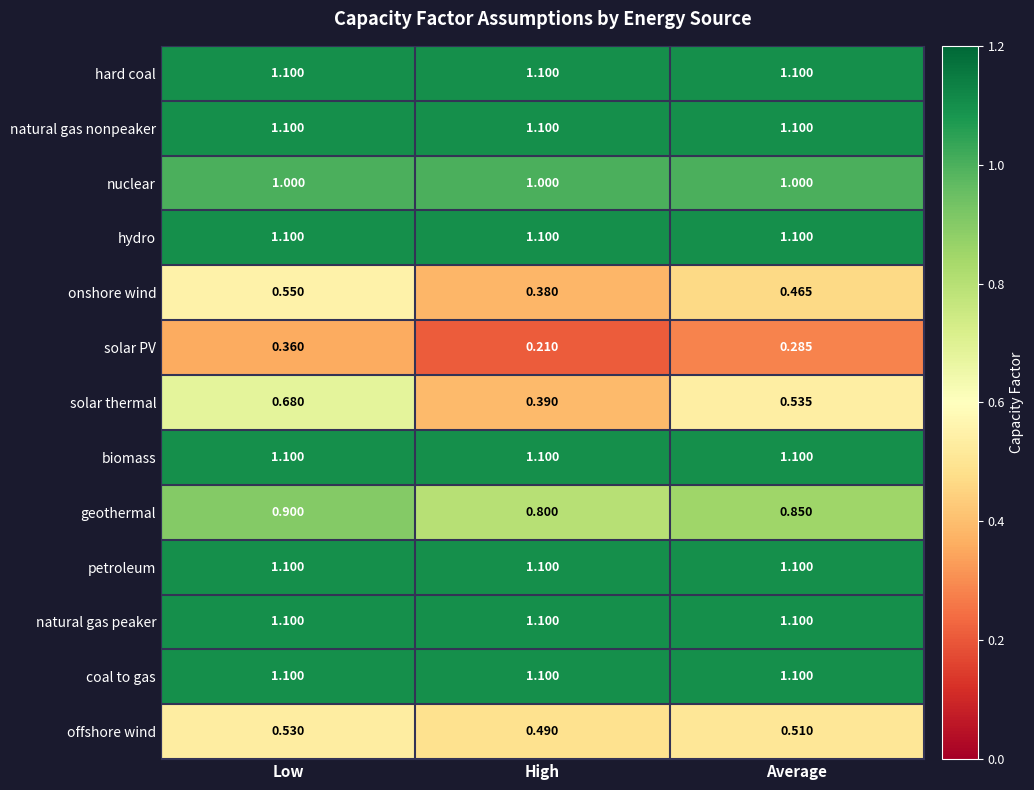

What is the total value across all series at High?

11.0